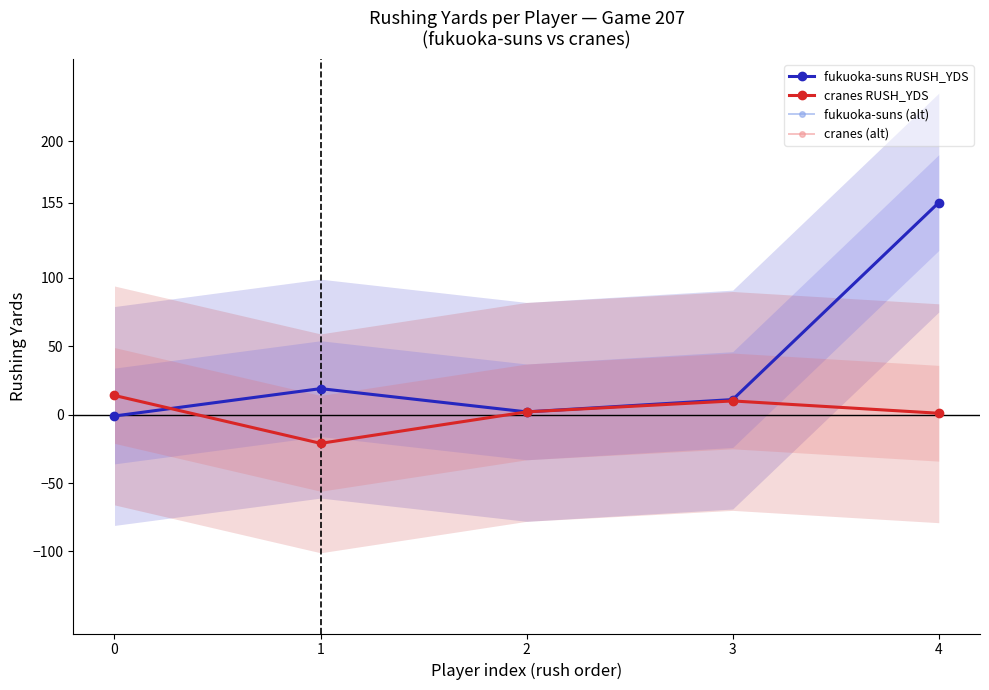

What are all the series names shown in the legend?

fukuoka-suns RUSH_YDS, cranes RUSH_YDS, fukuoka-suns (alt), cranes (alt)